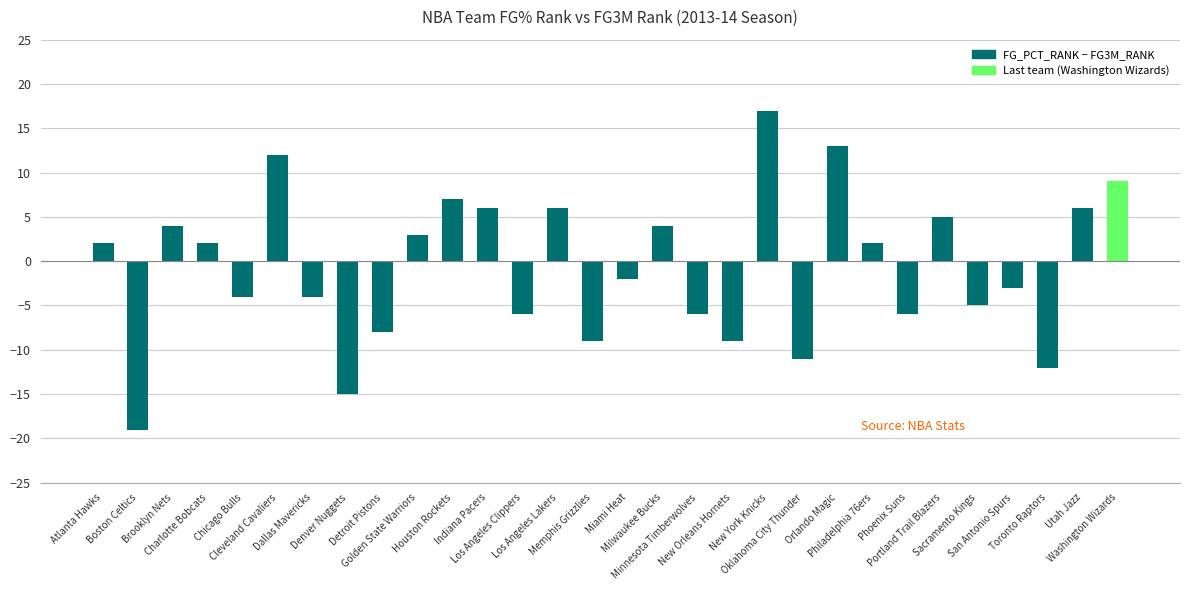

What is the value of the 20th bar from the left?

17